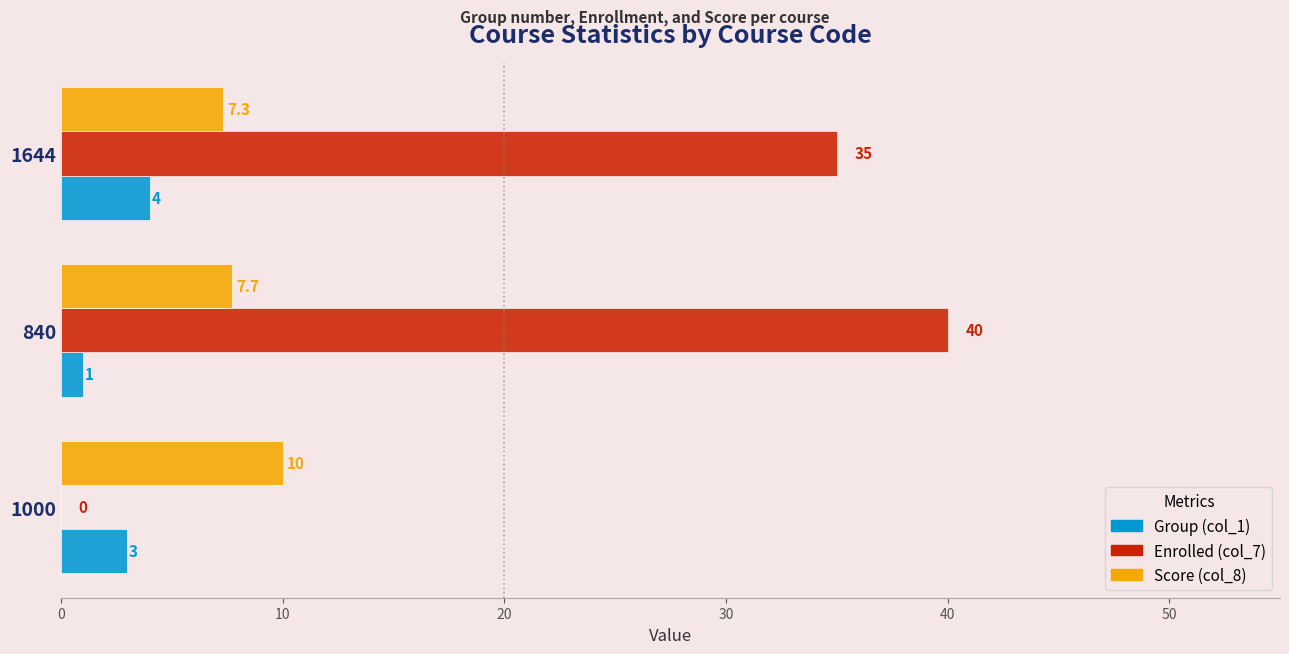

How many values in Enrolled (col_7) are above zero?

2